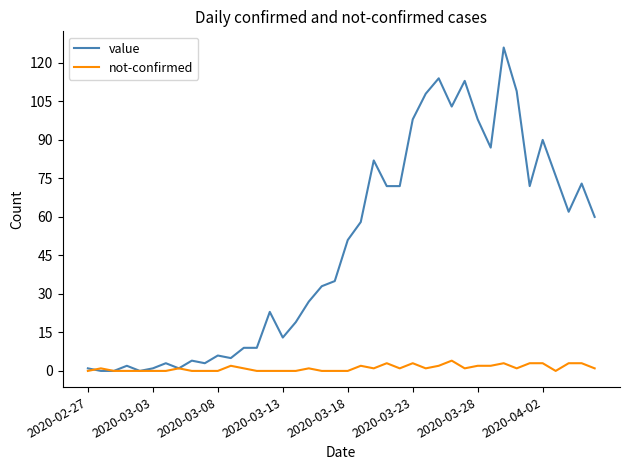

Which series has the largest total across all categories?

value